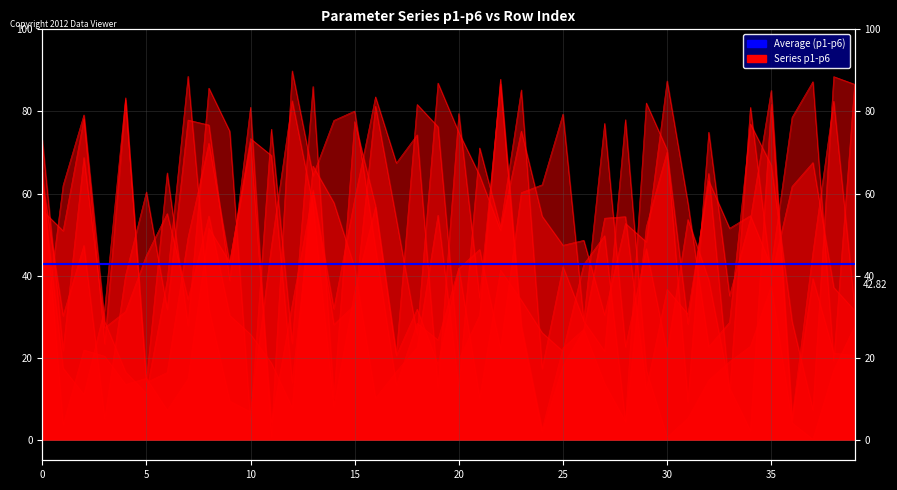

At how many categories does at least one series exceed 20?

40